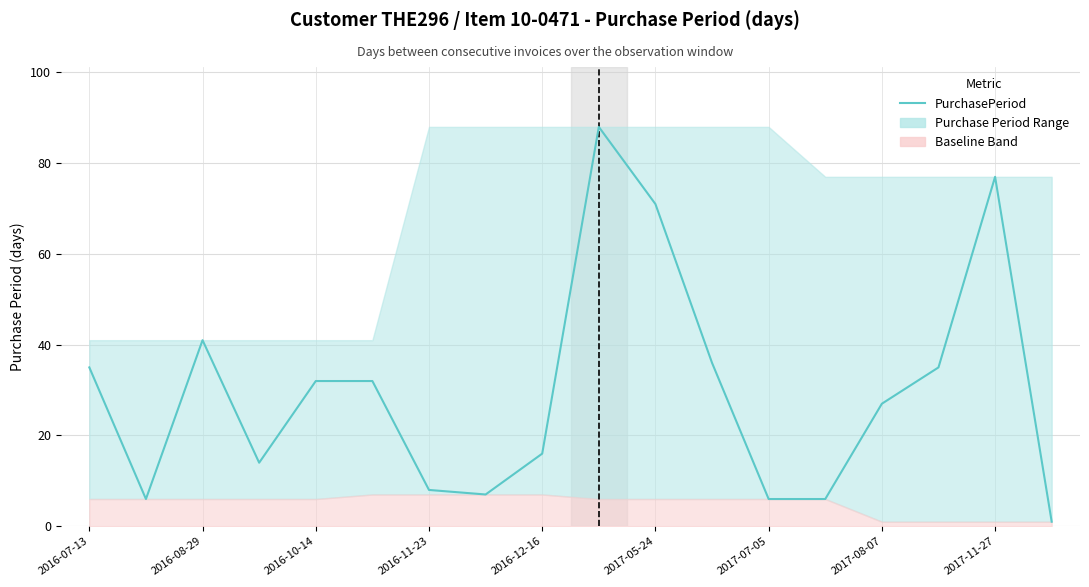

At which category does the chart reach its minimum across all series?

17